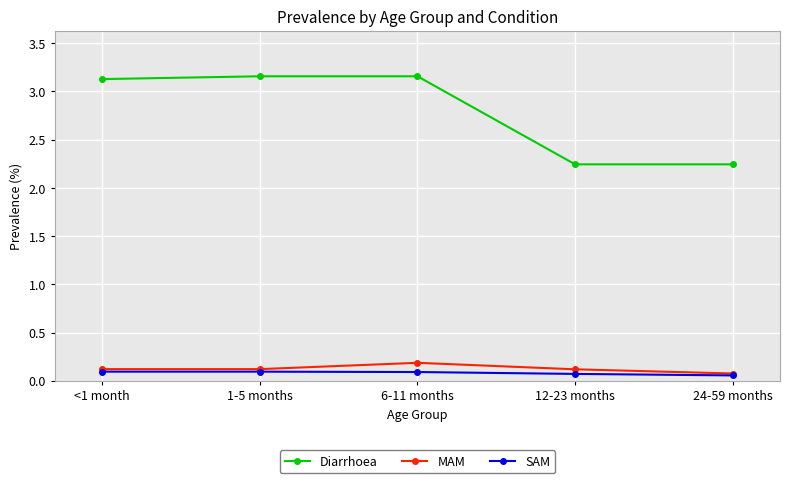

What is the sum of all SAM values?

0.4